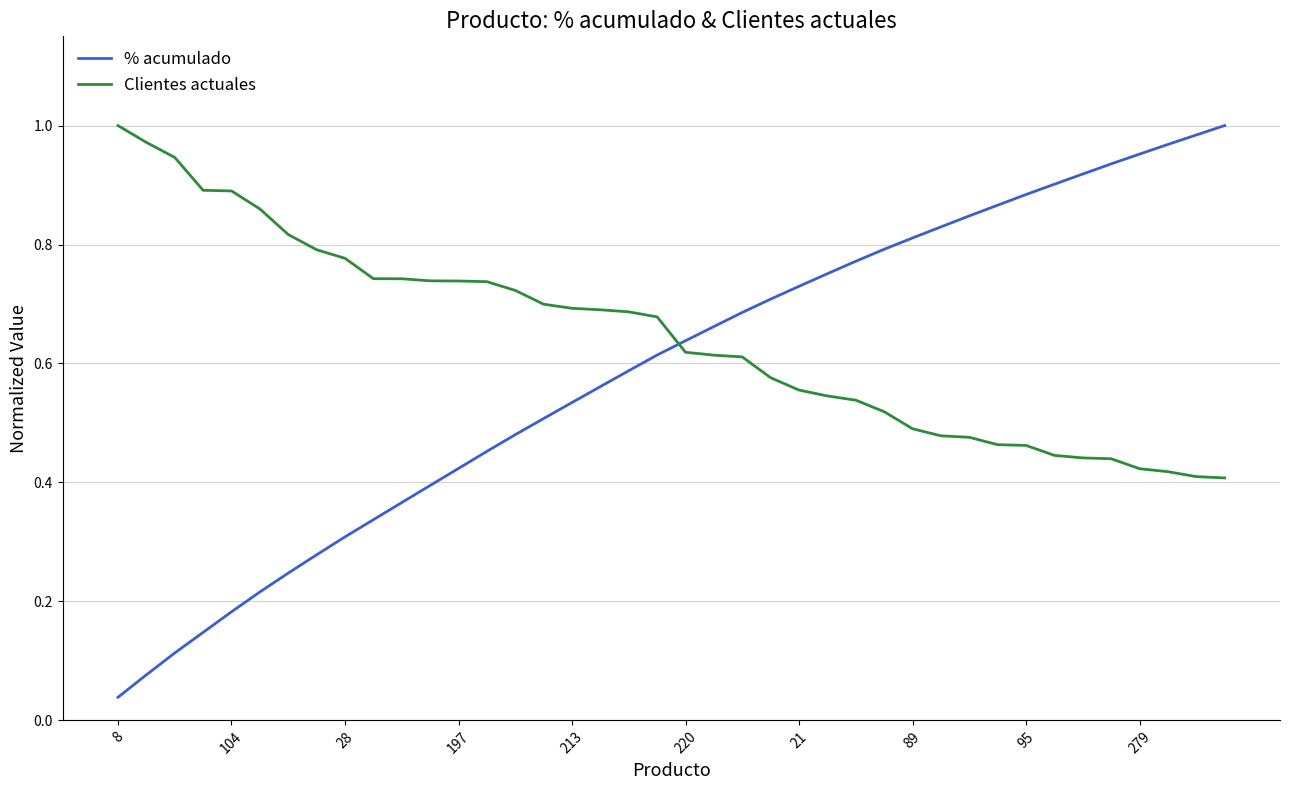

True or false: Clientes actuales and % acumulado intersect in this chart.

True